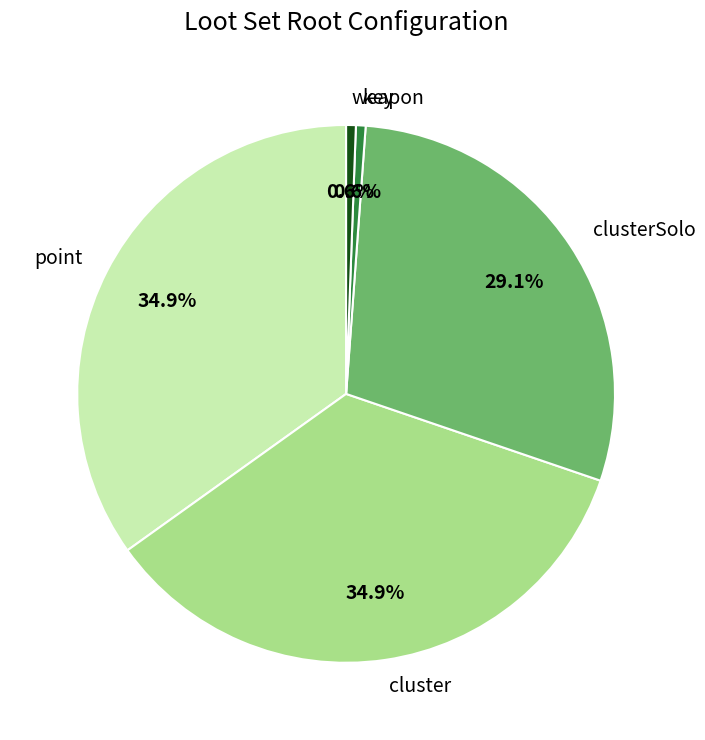

Is it true that point is 25% of the pie?

False